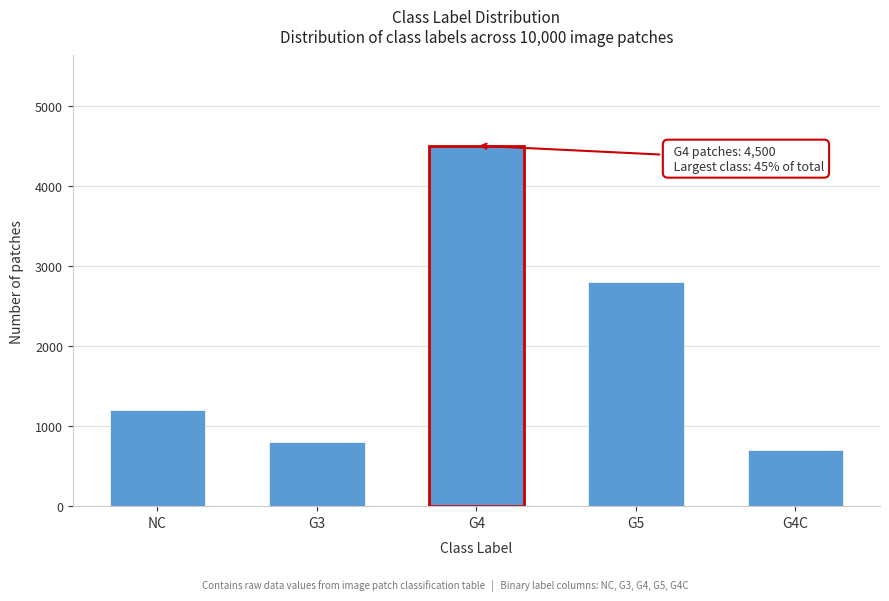

Reading left to right, list all the values displayed in this chart.

NC=1200	G3=800	G4=4500	G5=2800	G4C=700